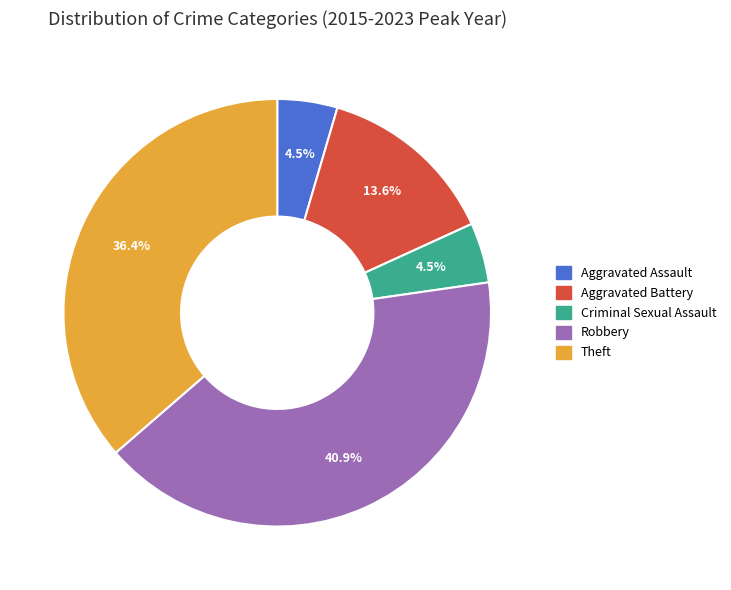

How many segments does this pie chart have?

5